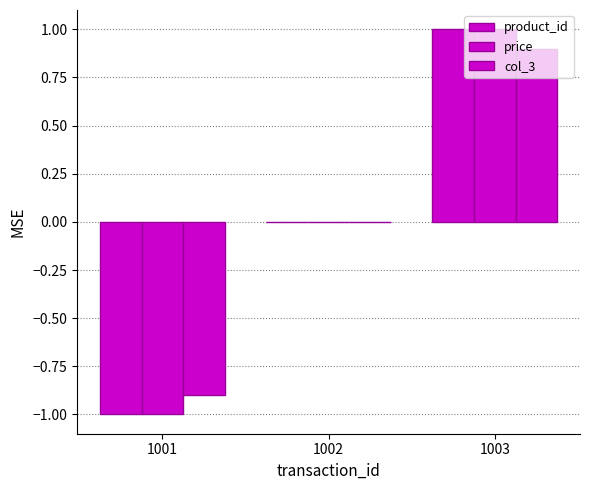

How many groups of bars are there?

3